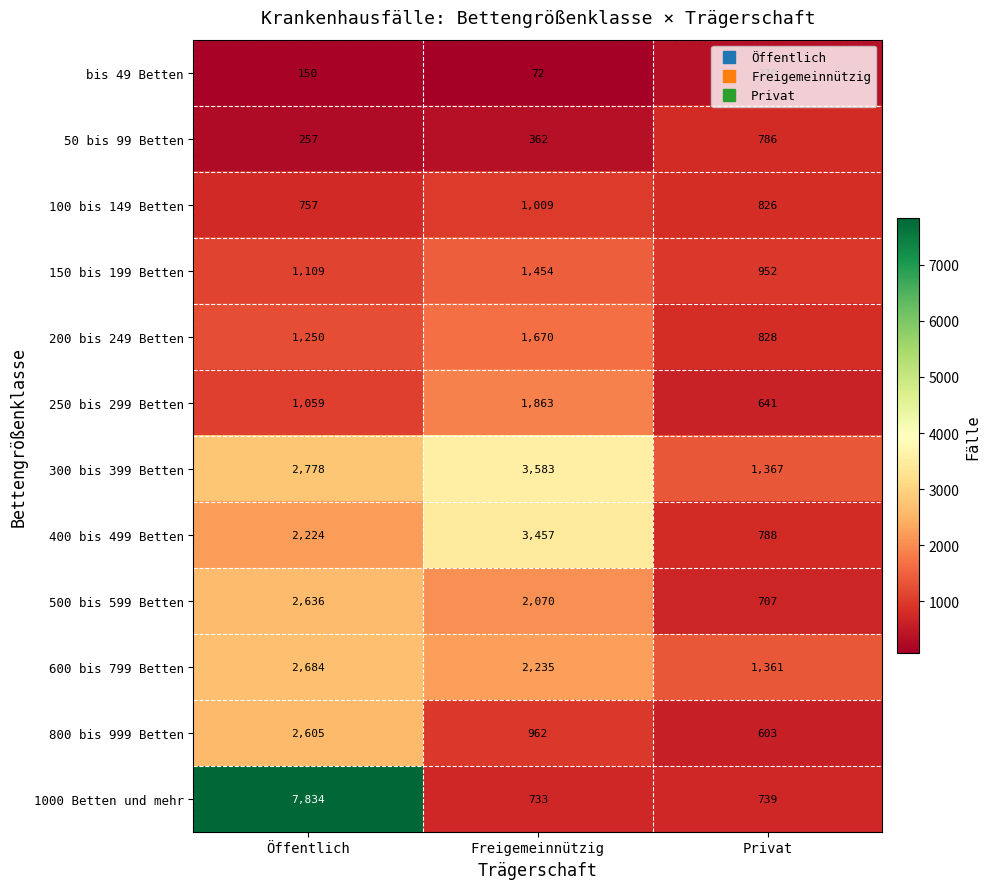

List the labels in order of 400 bis 499 Betten value, largest first.

Freigemeinnützig, Öffentlich, Privat